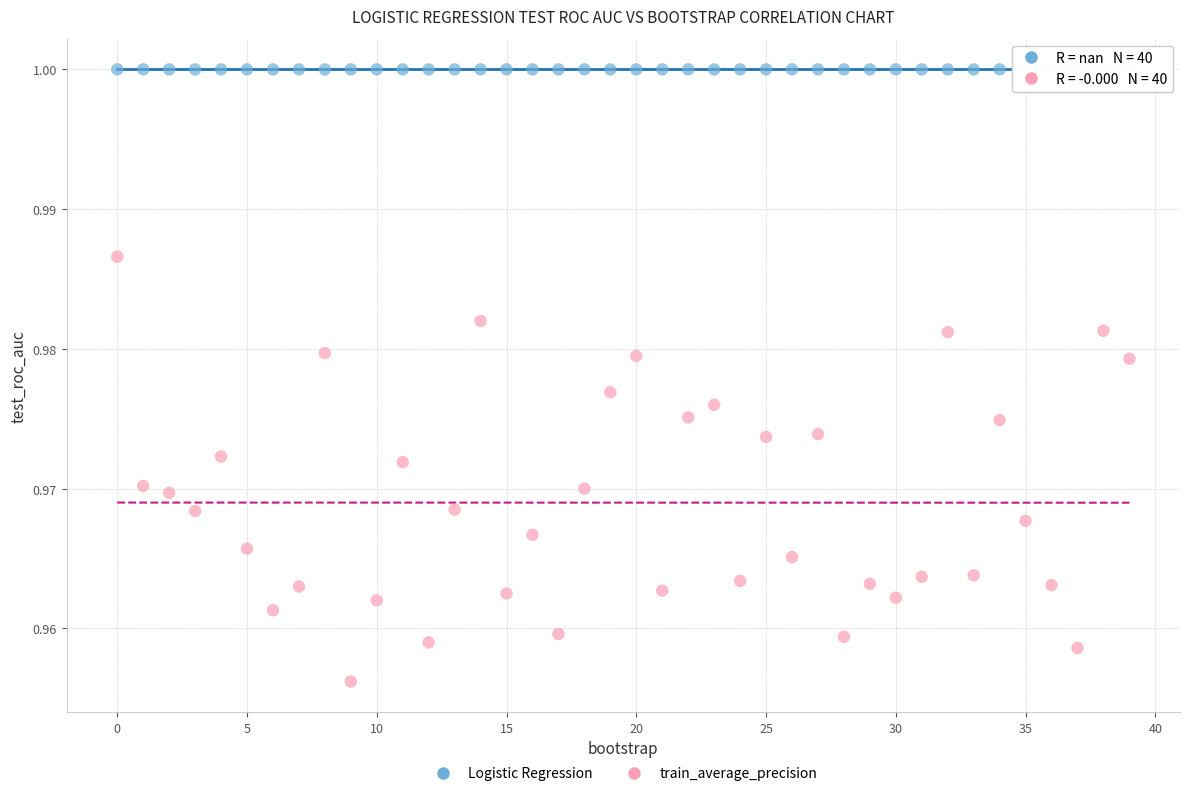

Which series reaches the maximum Y coordinate?

Logistic Regression